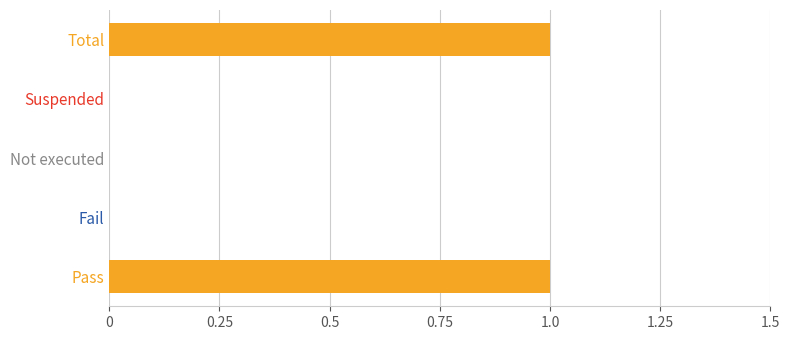

Where is the data nearest to the value 0?

Fail